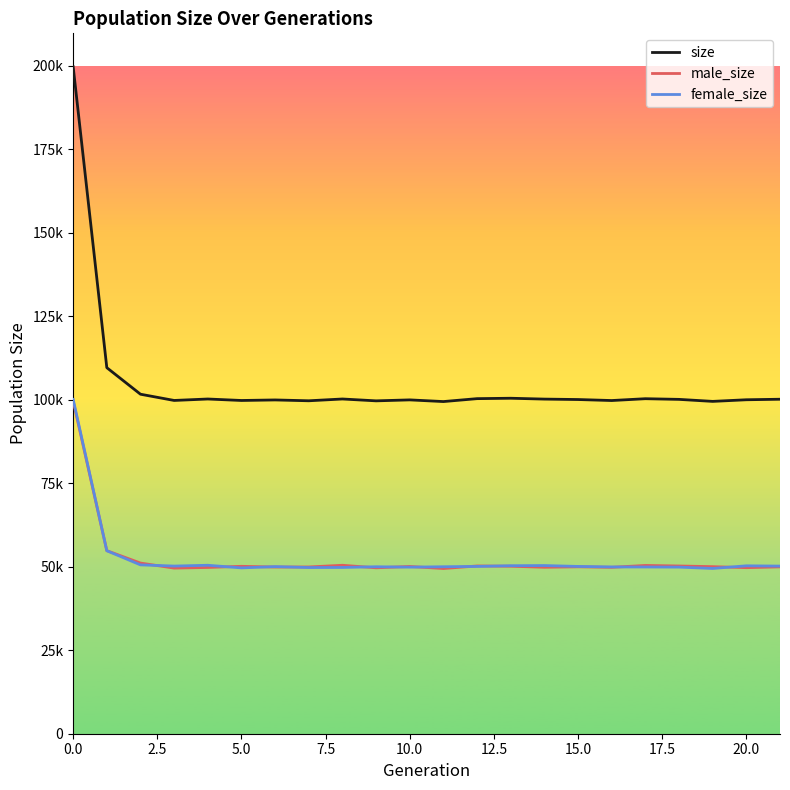

What is the sum of all male_size values?

1154409